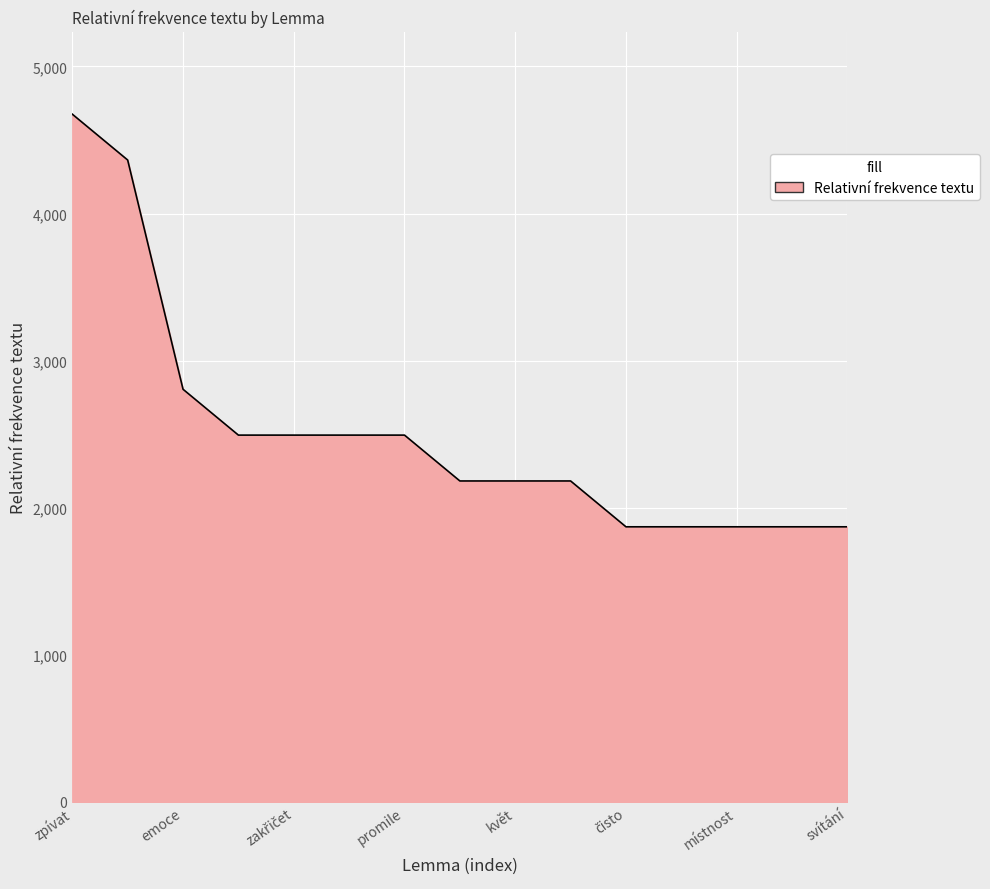

What is the difference between the maximum and minimum values?

2805.5